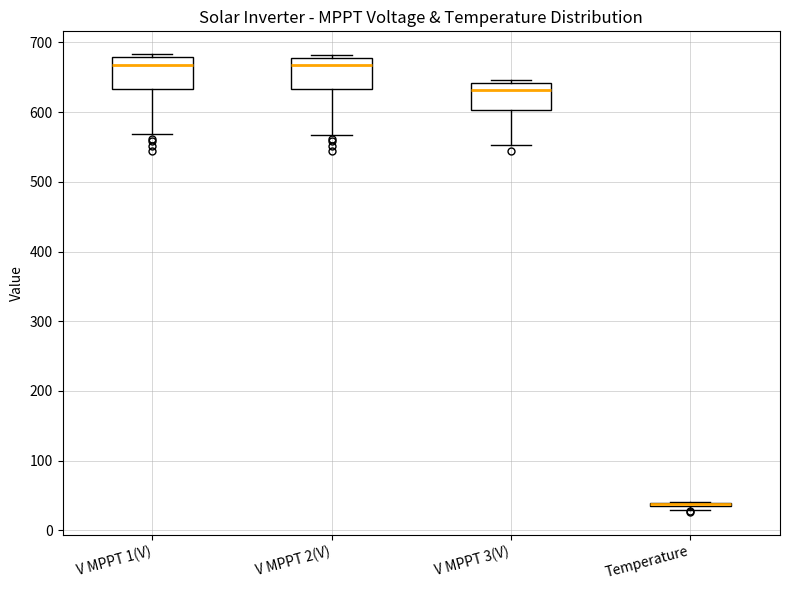

Reading left to right, transcribe this box plot: for each box, give where its median line is, the range the box spans, and where its two whiskers end, as read against the y-axis. The values are not printed on the chart, so give them approximately, as read against the axis.

V MPPT 1(V): median 670, box 630 to 680, whiskers 570 to 680 (just above the box's upper edge)
V MPPT 2(V): median 670, box 630 to 680, whiskers 570 to 680 (just above the box's upper edge)
V MPPT 3(V): median 630, box 600 to 640, whiskers 550 to 650
Temperature: box collapsed to a line at 40, whiskers 30 to 40